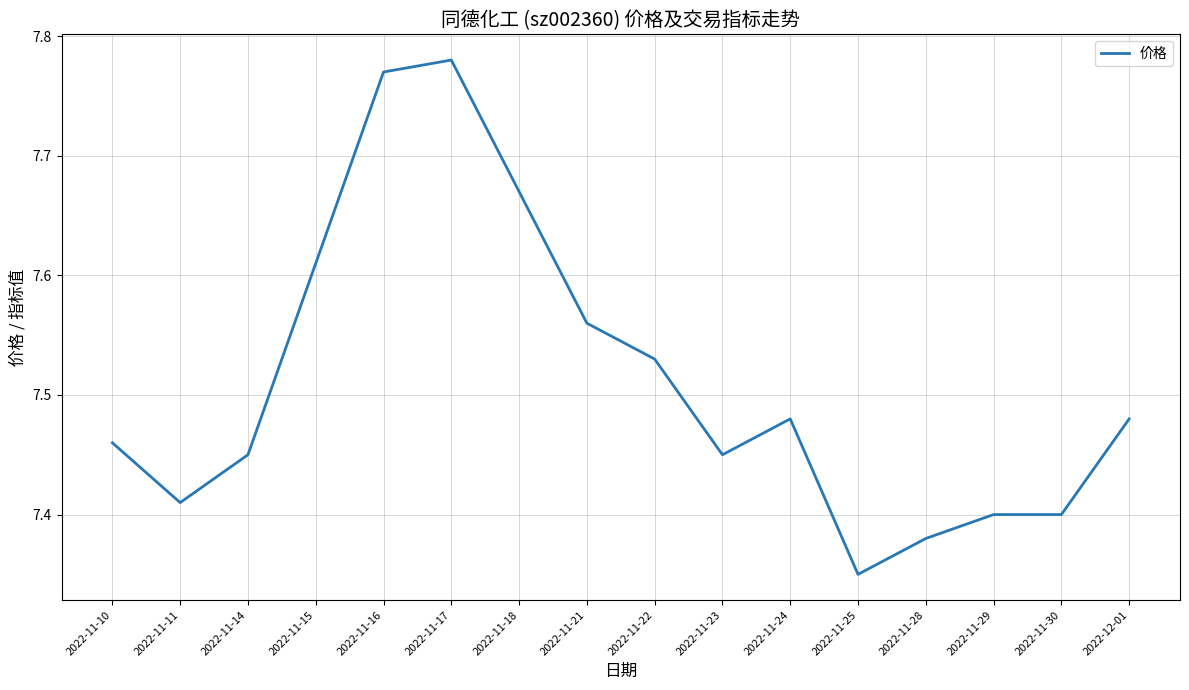

At which category does the chart reach its minimum across all series?

2022-11-25